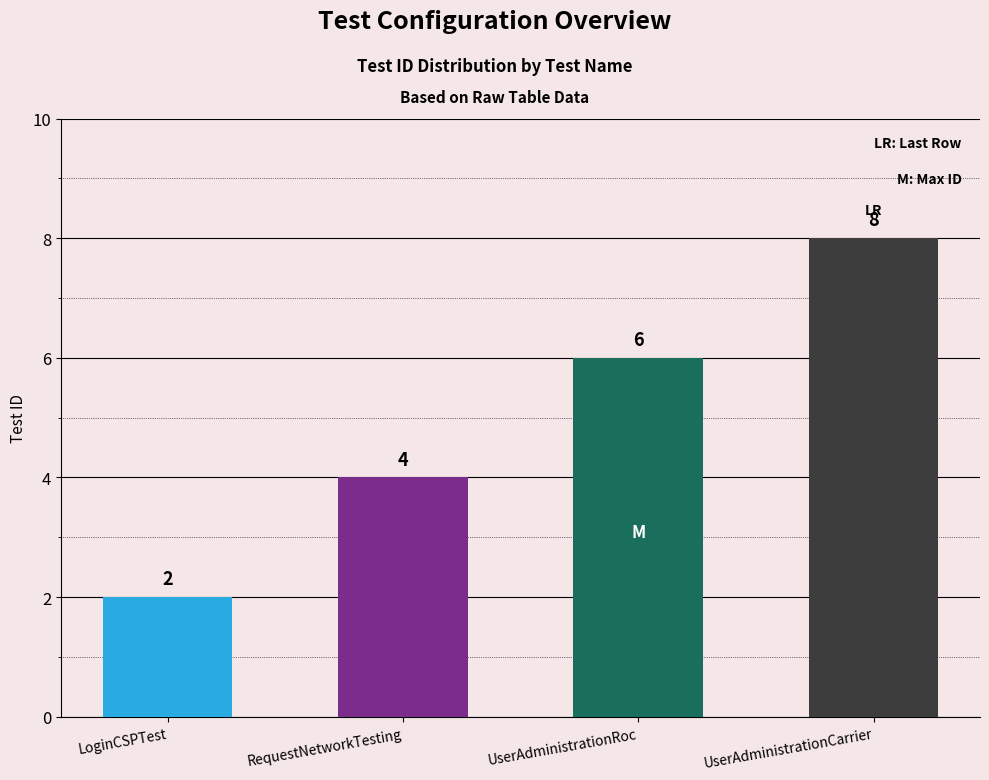

Reading left to right, transcribe all the data shown in this chart.

LoginCSPTest=2	RequestNetworkTesting=4	UserAdministrationRoc=6	UserAdministrationCarrier=8